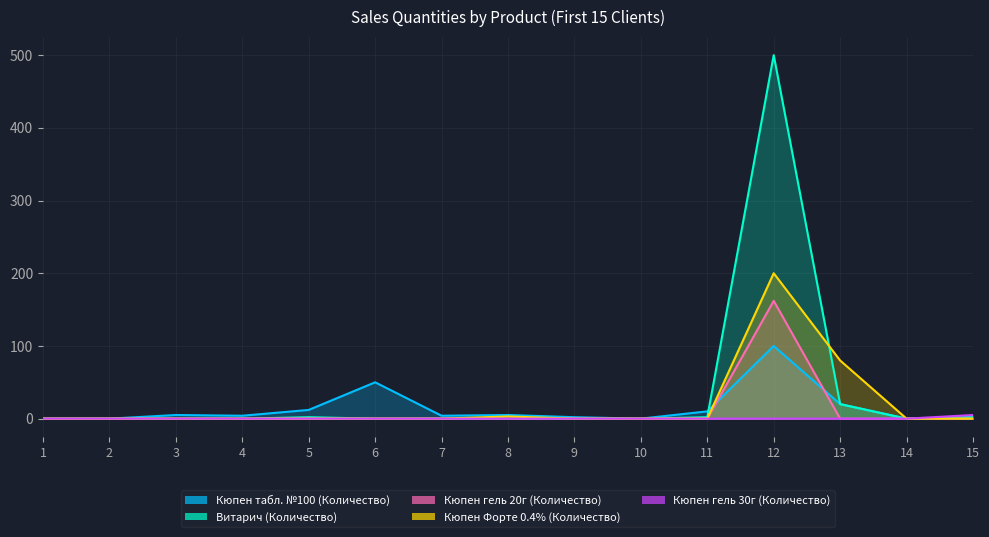

True or false: Кюпен гель 20г (Количество) and Кюпен Форте 0.4% (Количество) intersect in this chart.

False